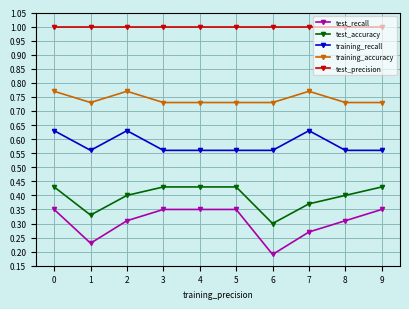

Rank the series by their maximum value, from highest to lowest.

test_precision, training_accuracy, training_recall, test_accuracy, test_recall